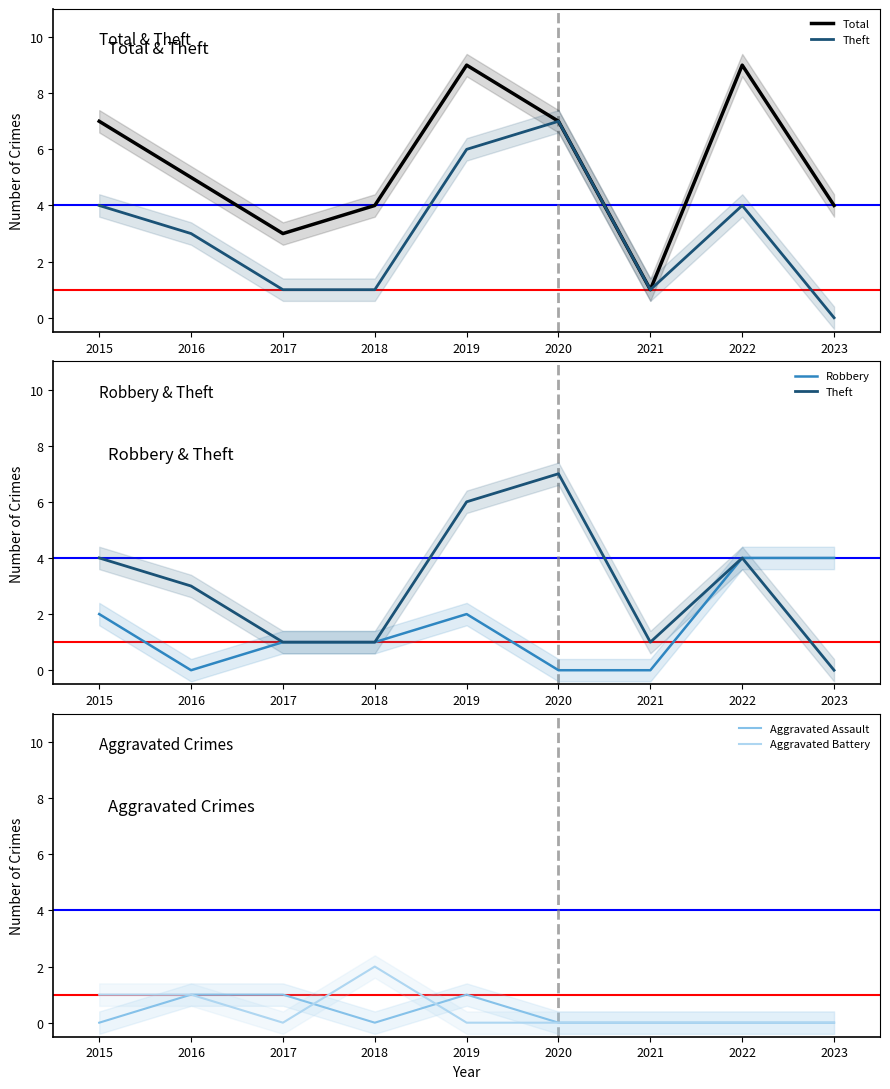

How many values in Aggravated Assault are above zero?

3